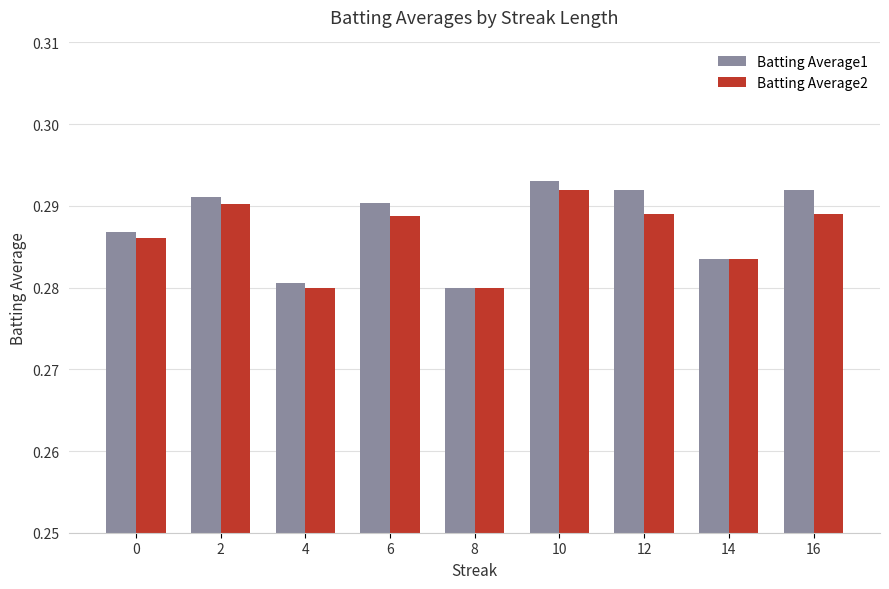

Which series has the largest total across all categories?

Batting Average1